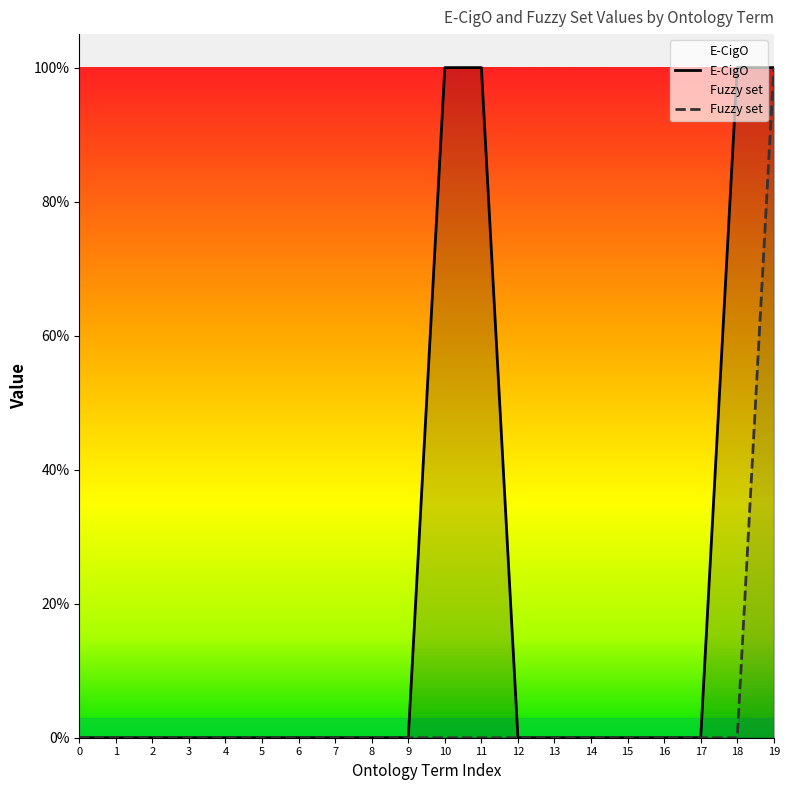

Rank the categories by E-CigO value from highest to lowest.

10, 11, 18, 19, 0, 1, 2, 3, 4, 5, 6, 7, 8, 9, 12, 13, 14, 15, 16, 17